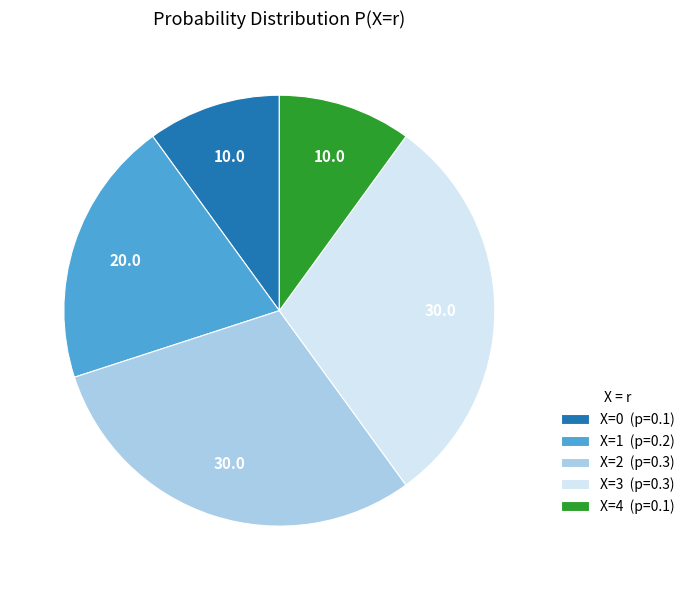

Combined, do X=0 (p=0.1) and X=3 (p=0.3) account for over 50%?

No